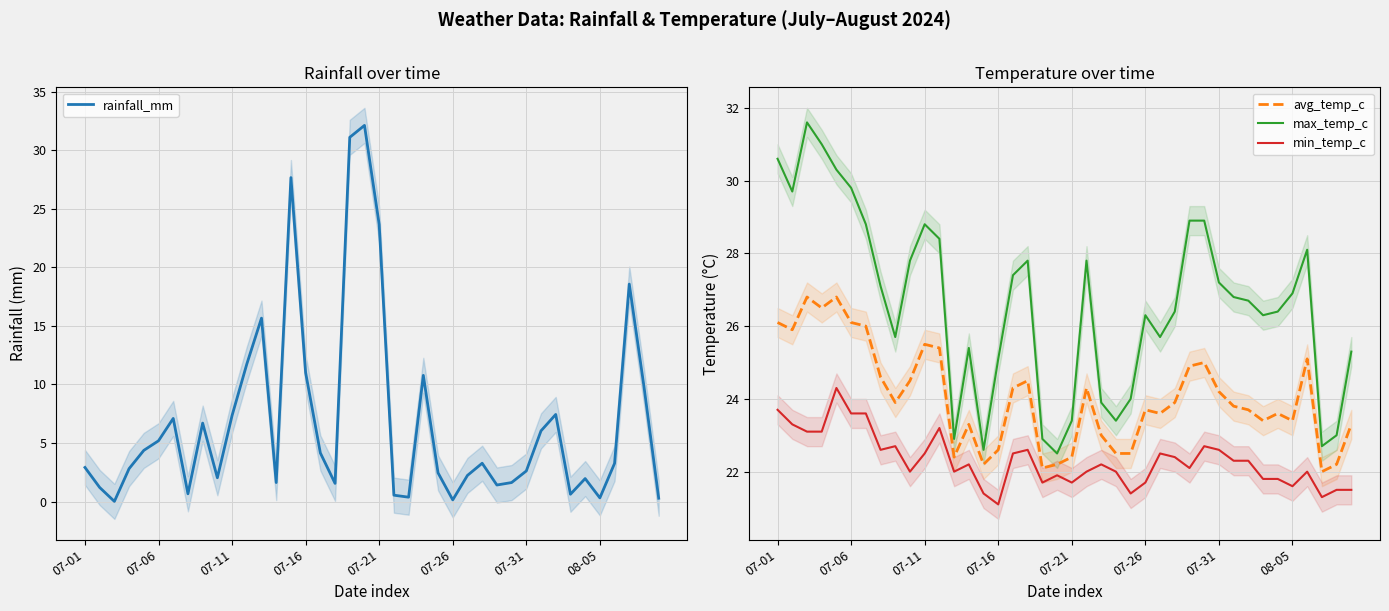

Does the chart display data point markers on the line(s)?

No